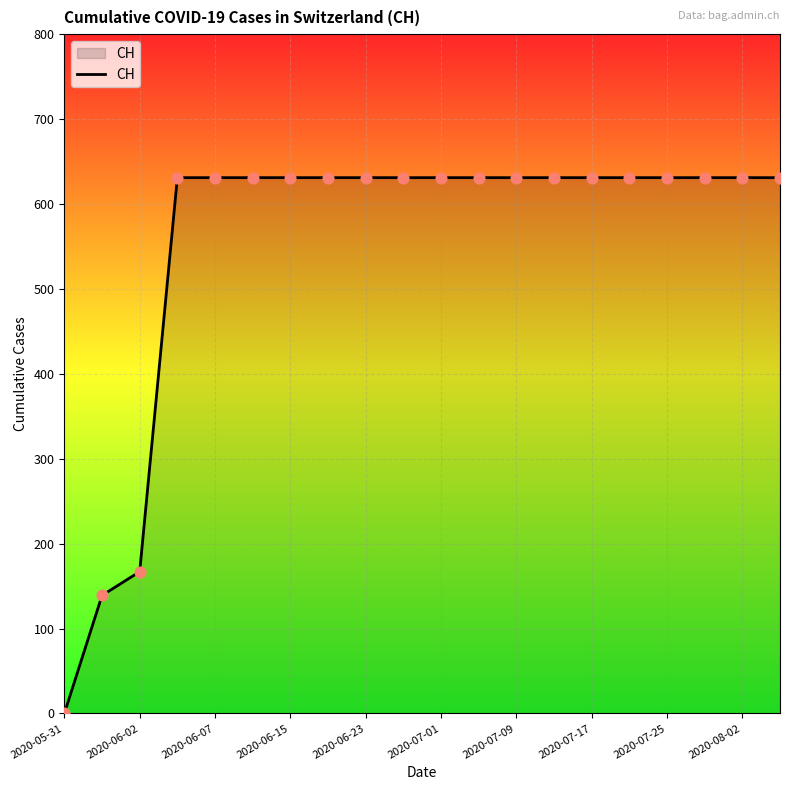

What is the difference between the maximum and minimum values?

631